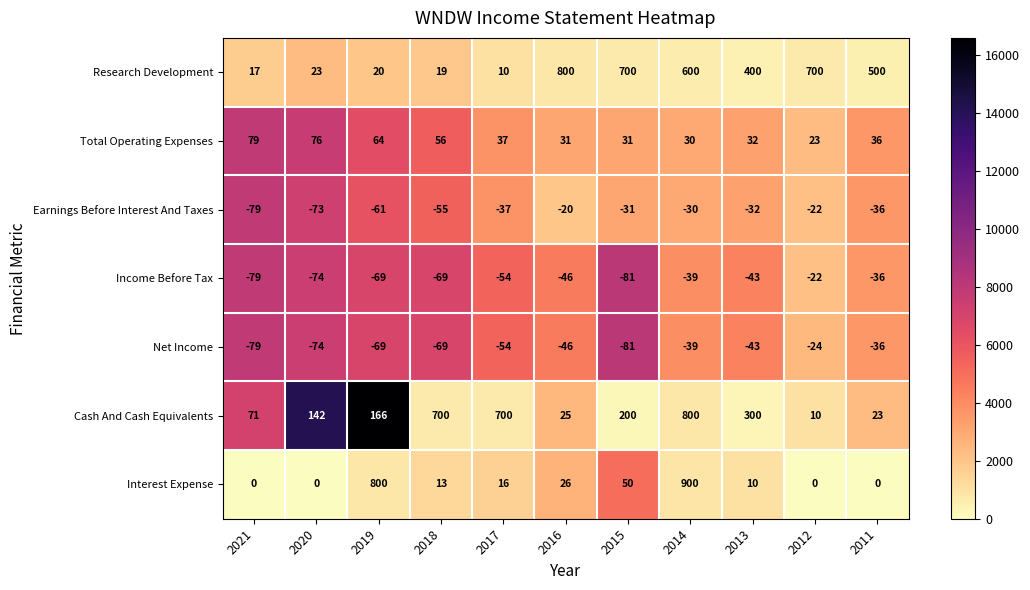

Is it true that Earnings Before Interest And Taxes equals -79 at 2021?

True